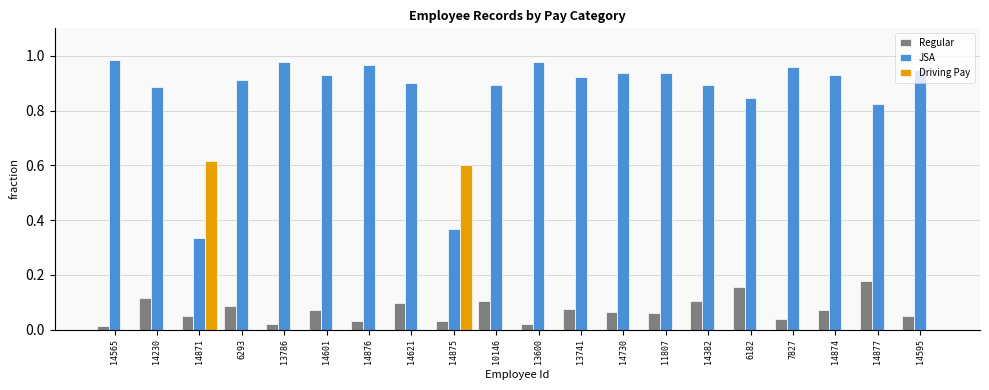

True or false: Regular has a value of 0.0 at 14230.

False